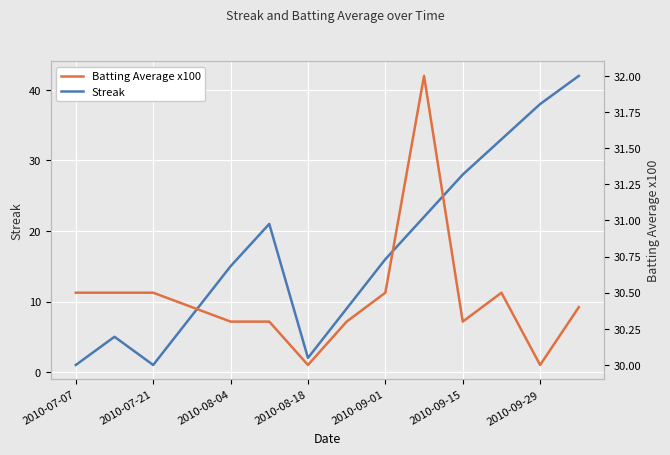

The Streak series shows 25 at 2010-09-29. True or false?

False